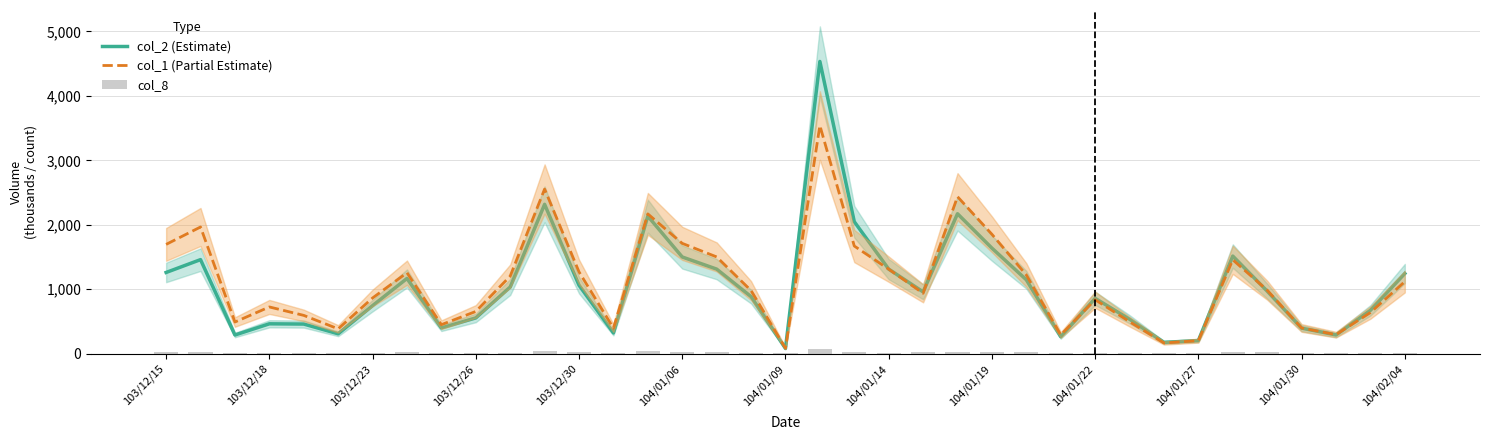

What is the maximum value for col_2 (Estimate)?

4533.7